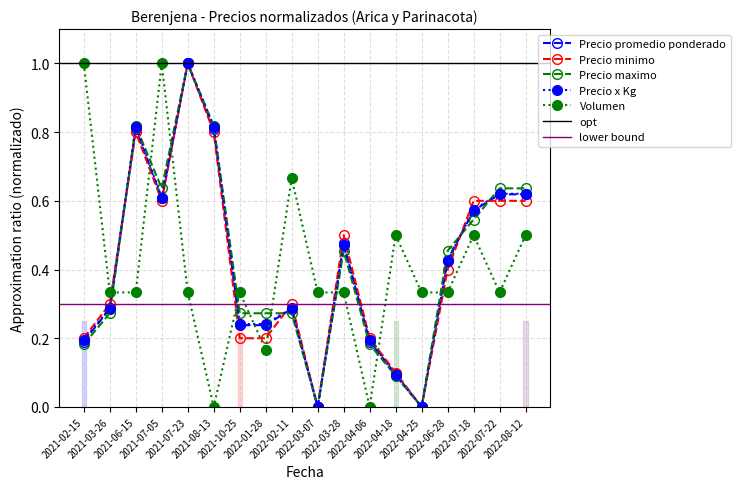

What is the label of the 3rd point from the right?

2022-07-18